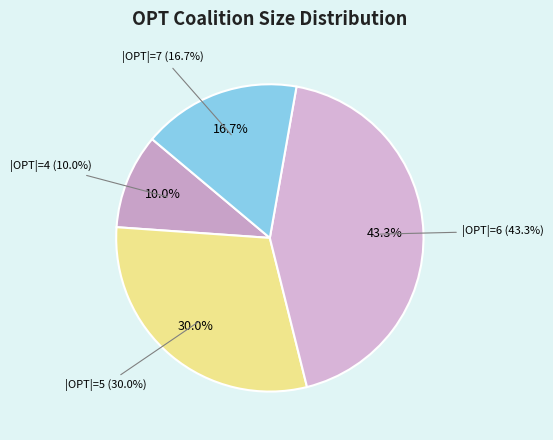

Does any single category account for the majority?

No